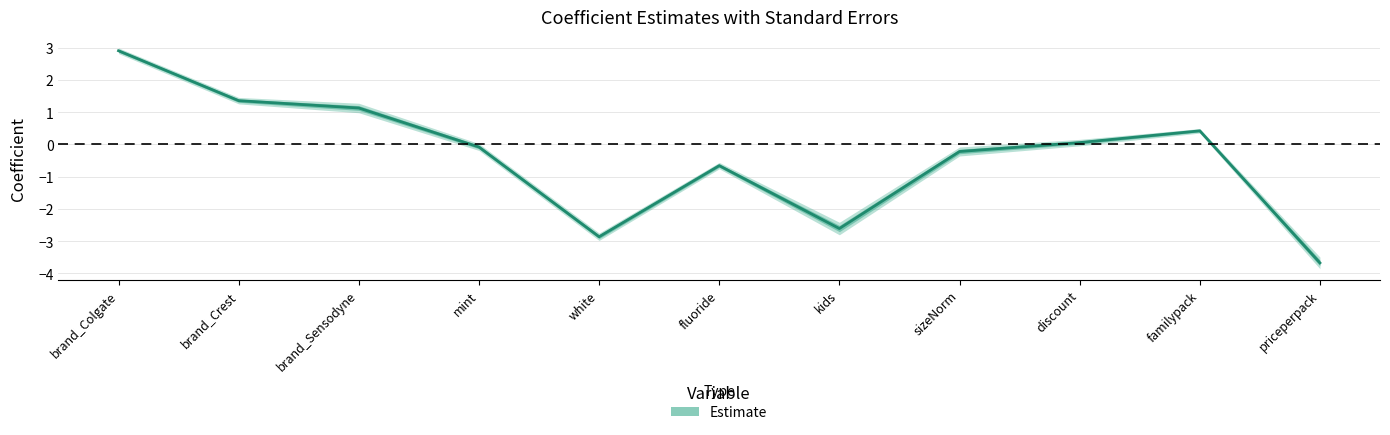

What is the value of the 2nd point from the left?

1.4